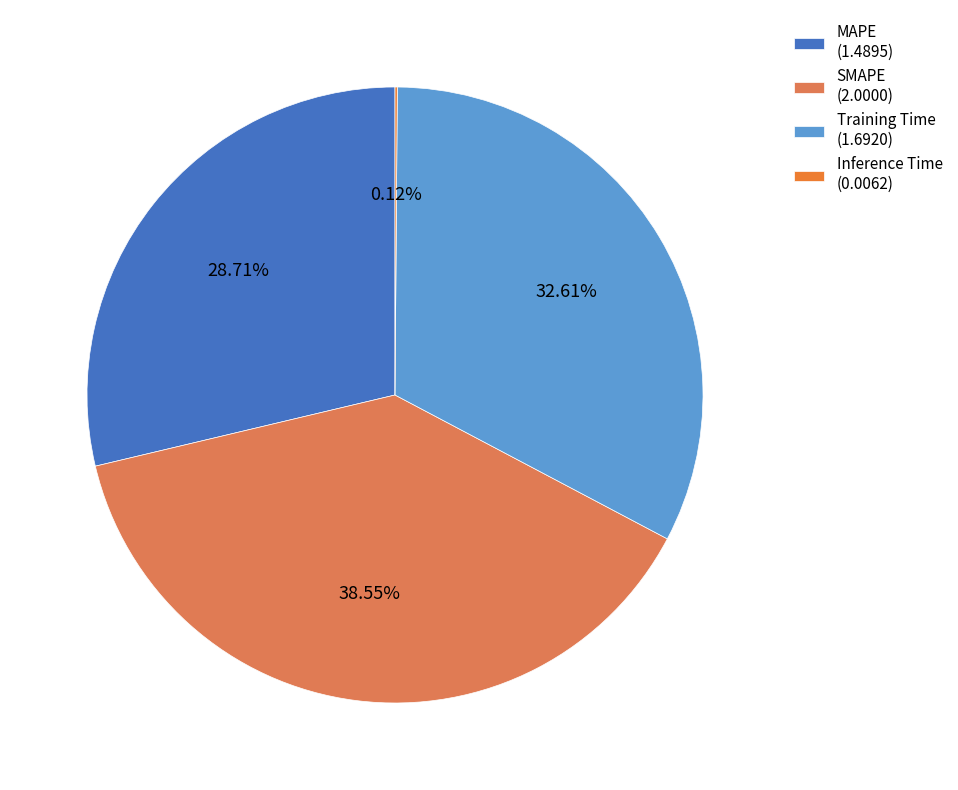

What percentage is NOT represented by MAPE?

71.3%